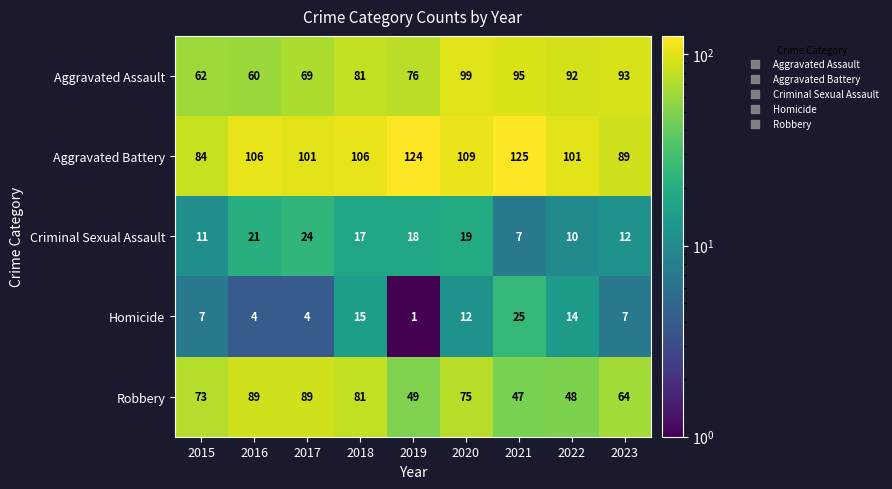

The Aggravated Assault series shows 41 at 2018. True or false?

False